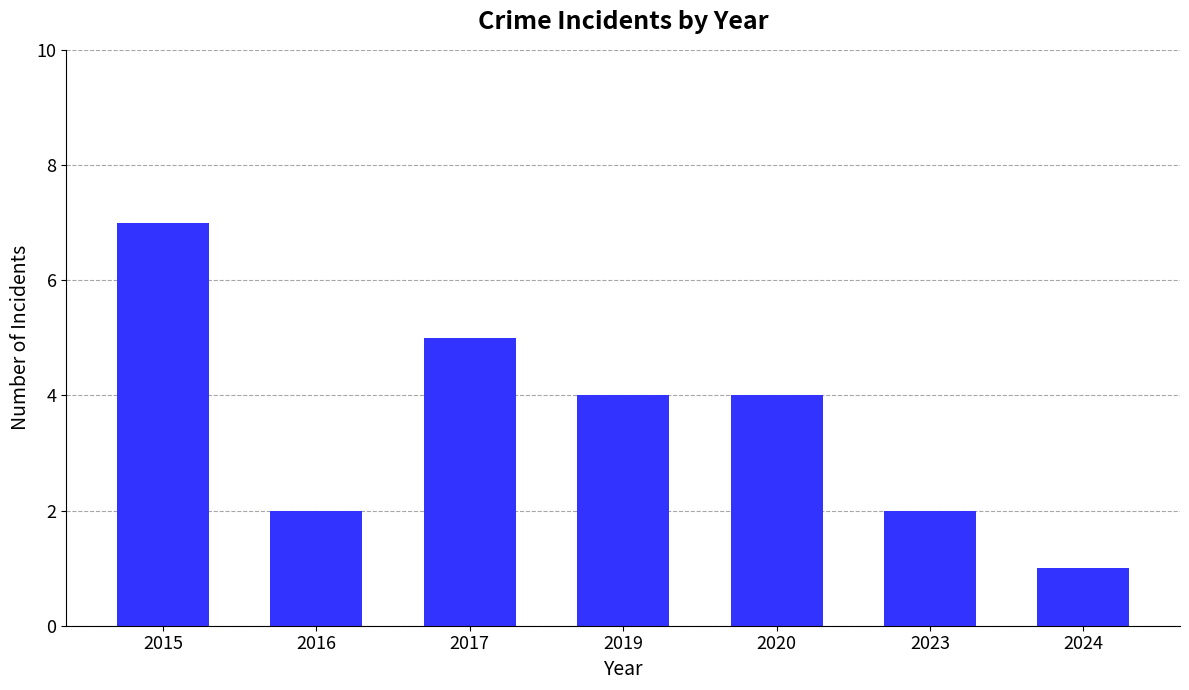

The chart shows a value of 4 at 2020. True or false?

True